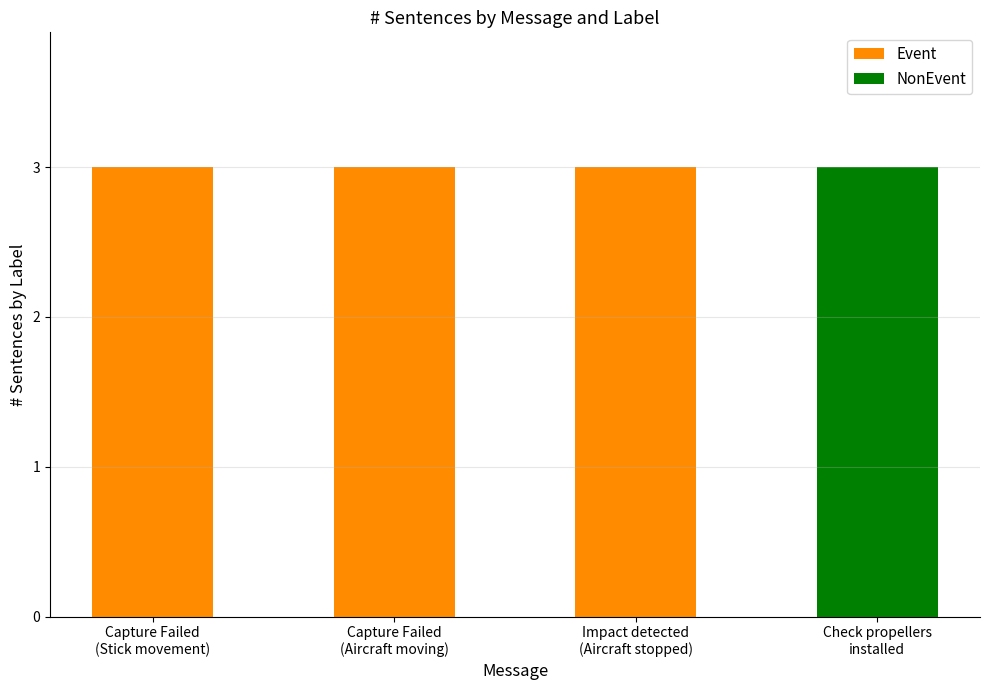

How many categories are shown in the chart?

4